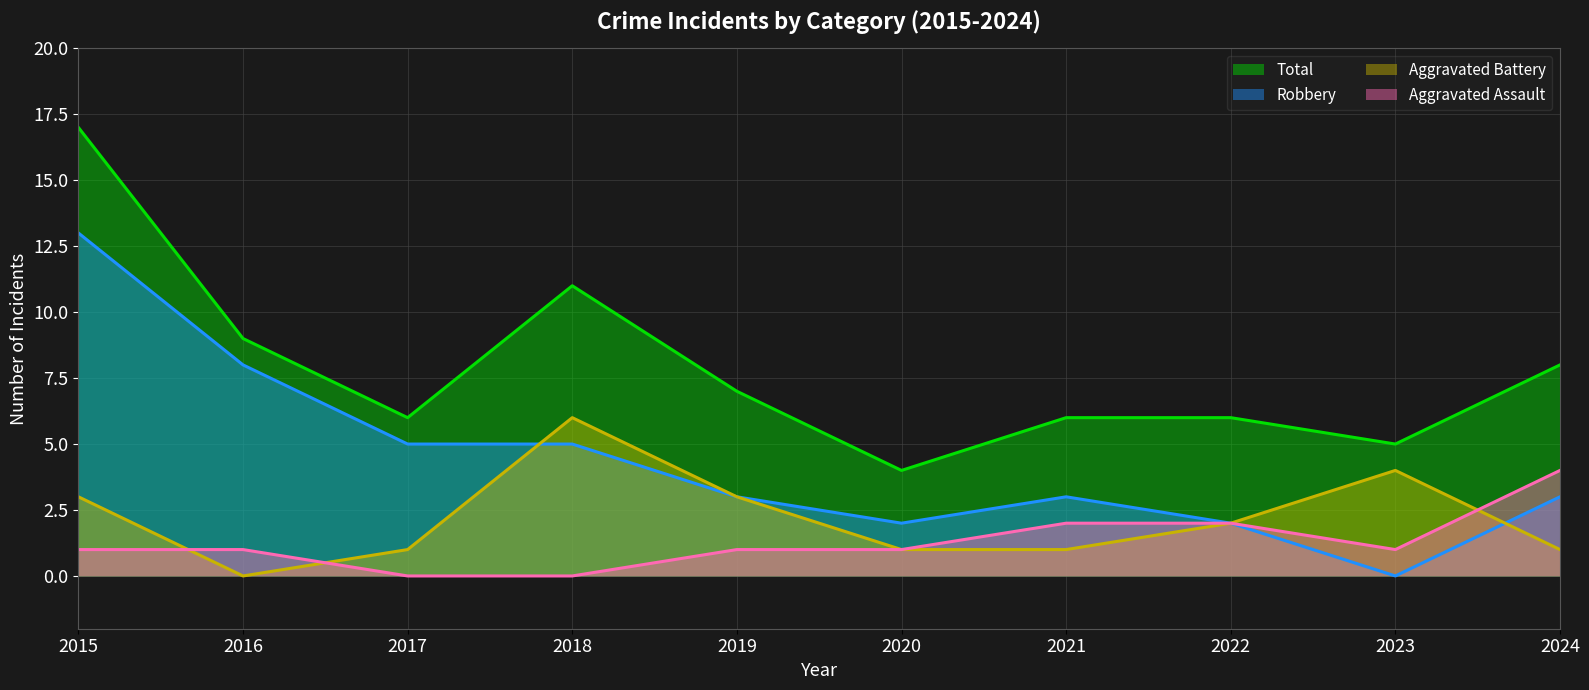

Is the value of Aggravated Battery at 2022 greater than the value of Aggravated Assault at 2021?

No